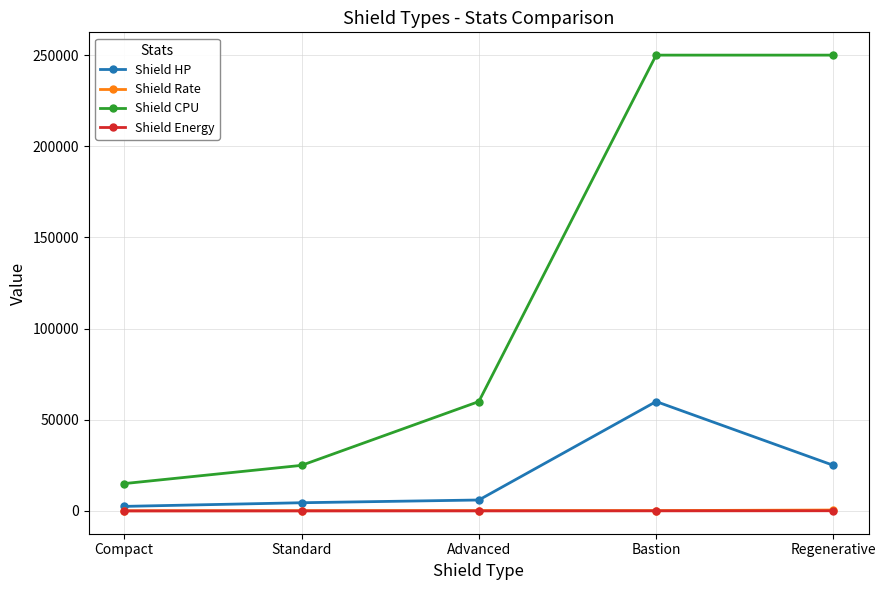

What is the difference between the highest and lowest values at Regenerative?

249900.0